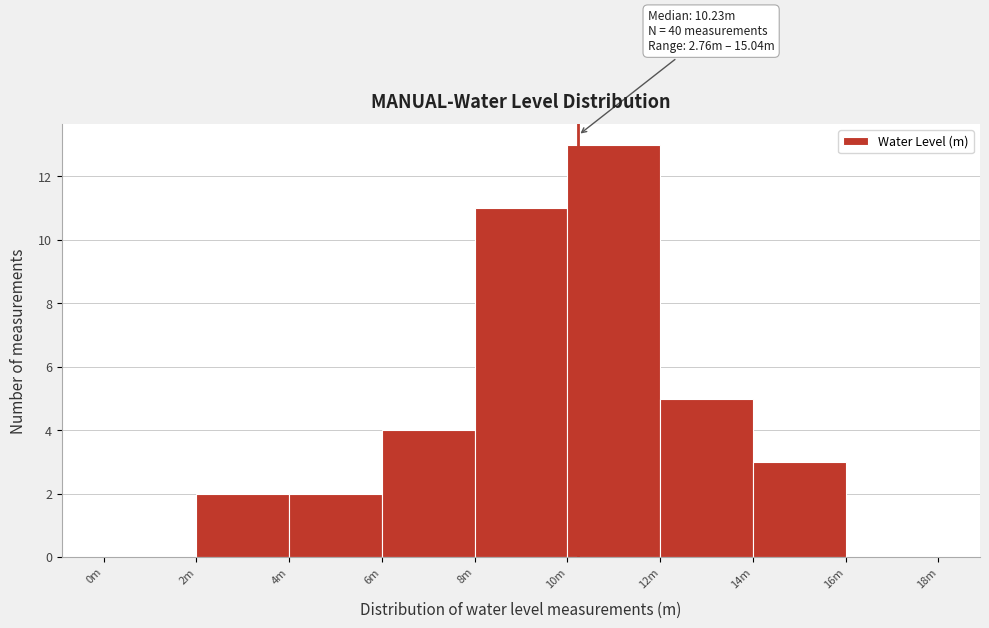

Reading left to right, extract all data points from this chart.

0m=0	2m=2	4m=2	6m=4	8m=11	10m=13	12m=5	14m=3	16m=0